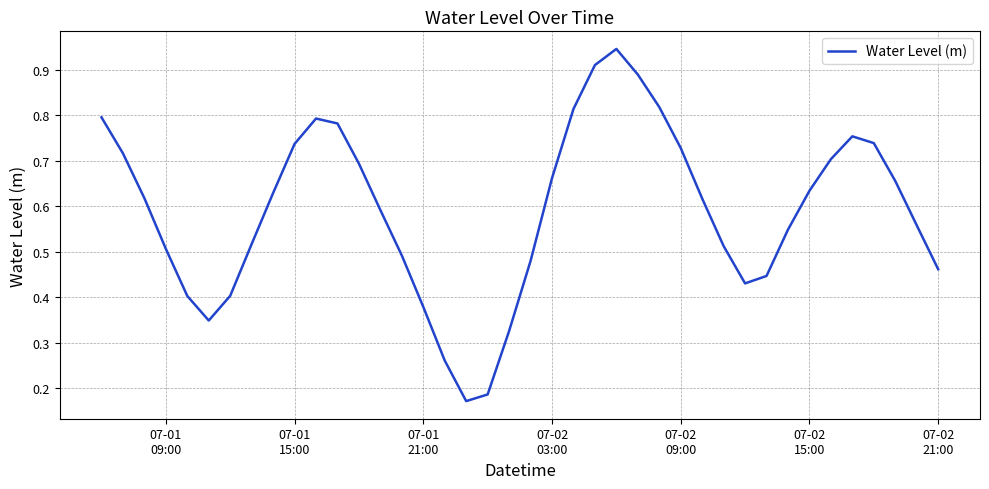

What is the average value?

0.6